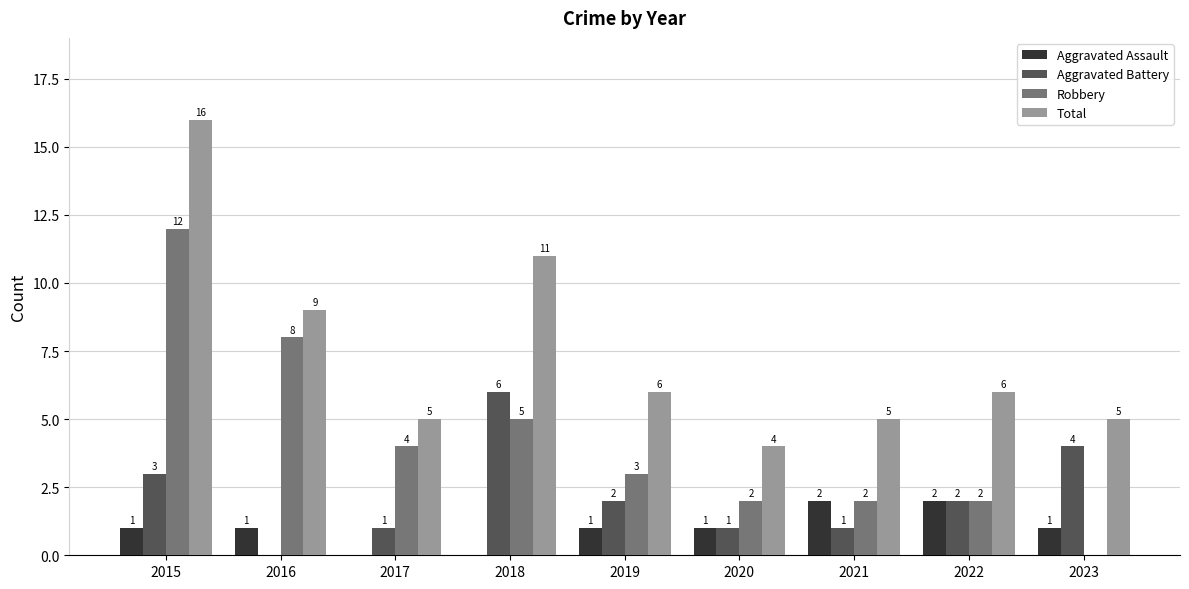

Which category has the highest value across all series?

2015